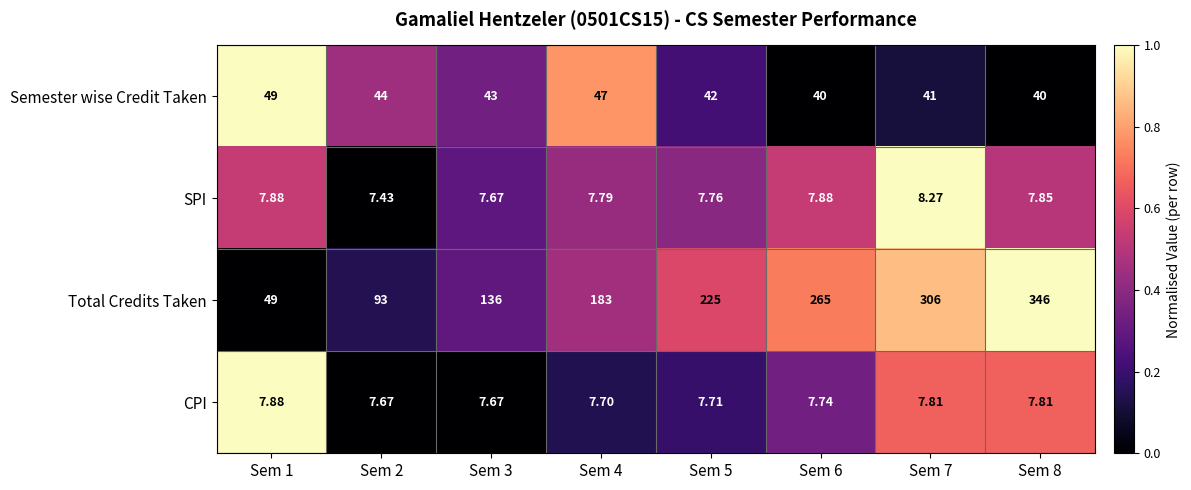

Is the value of SPI at Sem 4 greater than the value of CPI at Sem 6?

Yes